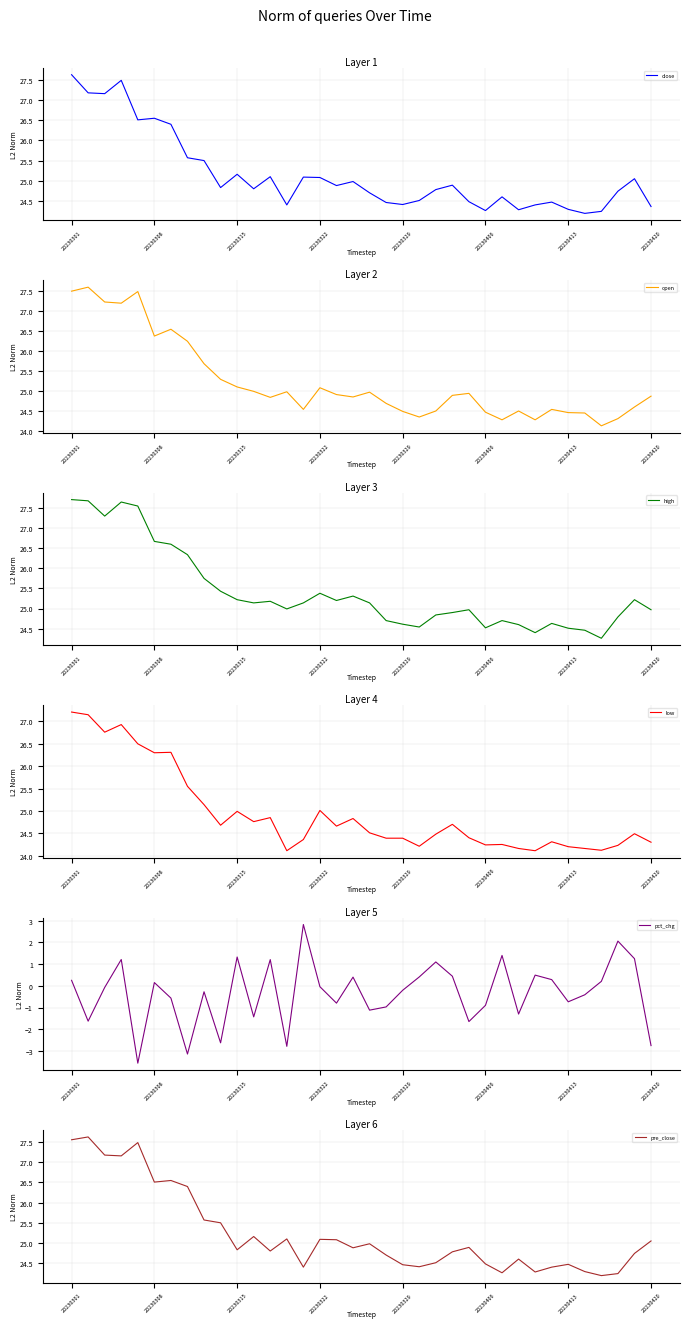

What is the difference between the close values at 28 and 31?

0.2